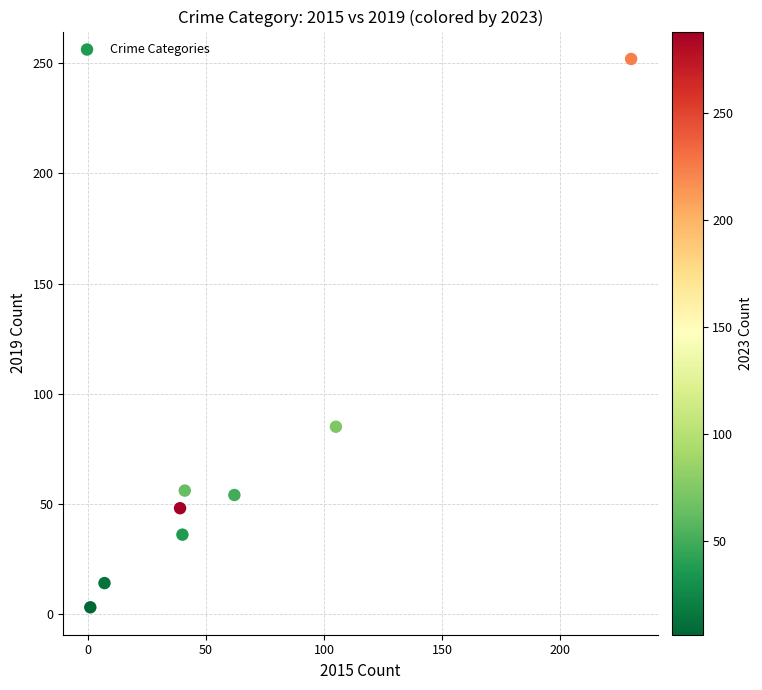

What Y value in the scatter plot is closest to 127?

85